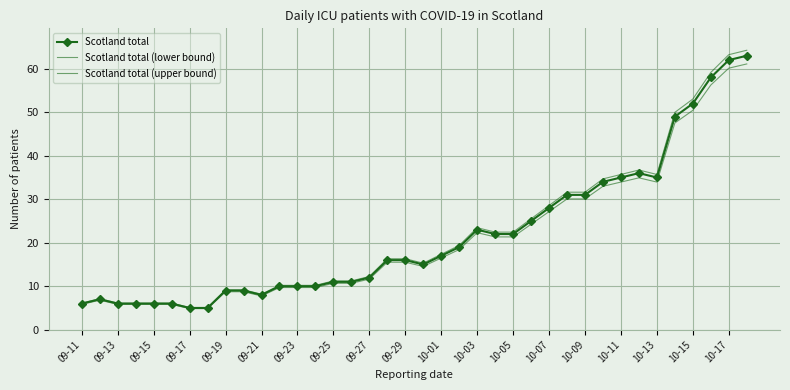

Which series has the largest total across all categories?

Scotland total (upper bound)